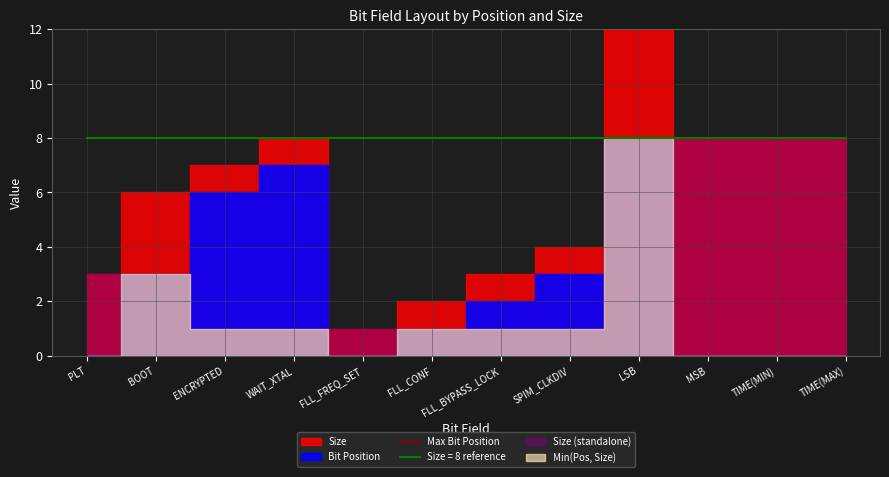

Reading left to right, transcribe all the data shown in this chart.

Bit Position: 0	3	6	7	0	1	2	3	8	0	0	0
Size: 3	3	1	1	1	1	1	1	8	8	8	8